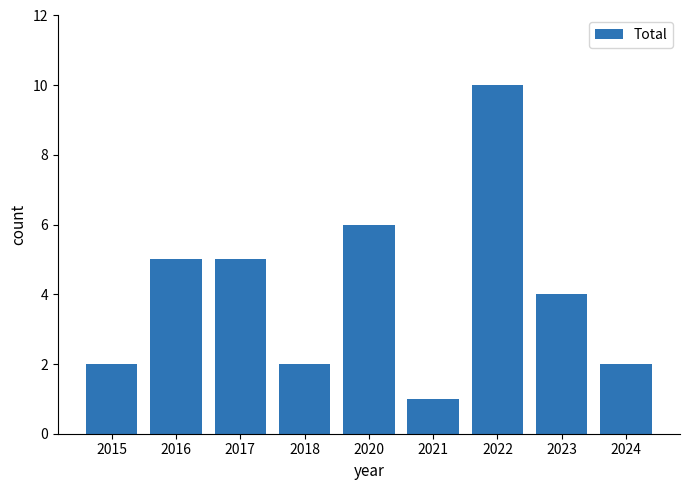

How many values are between 2 and 5?

6